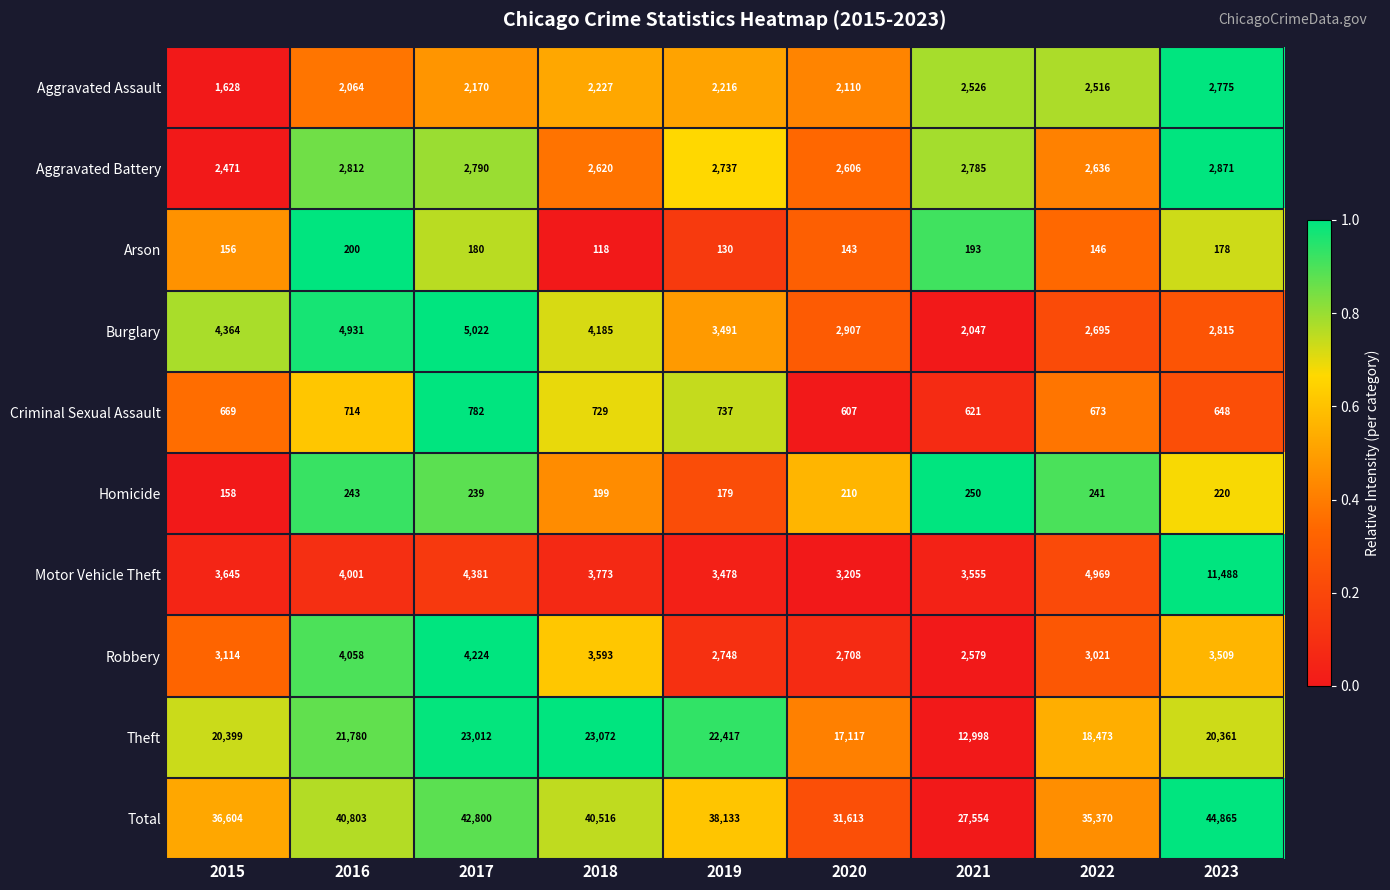

Rank the series by their maximum value, from lowest to highest.

Arson, Homicide, Criminal Sexual Assault, Aggravated Assault, Aggravated Battery, Robbery, Burglary, Motor Vehicle Theft, Theft, Total